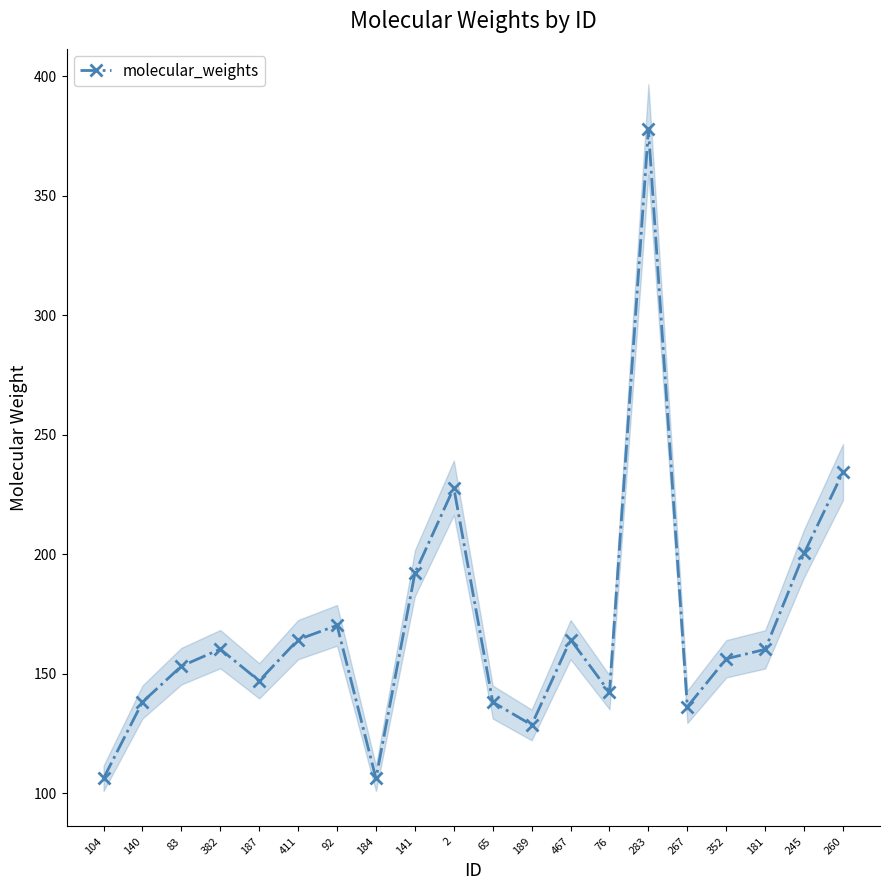

What is the minimum value shown in the chart?

106.2